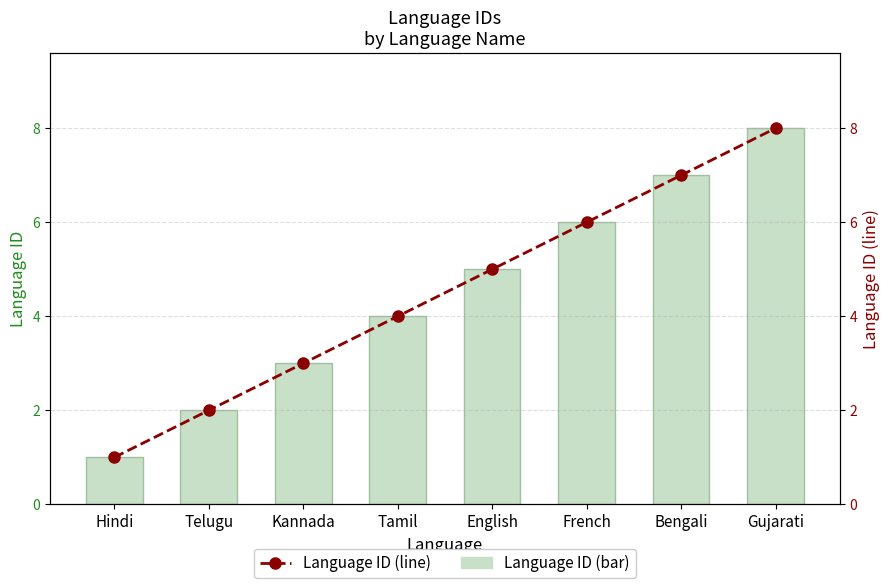

Reading left to right, what are all the values shown in this chart?

Language ID: Hindi=1	Telugu=2	Kannada=3	Tamil=4	English=5	French=6	Bengali=7	Gujarati=8
Language ID (line): Hindi=1	Telugu=2	Kannada=3	Tamil=4	English=5	French=6	Bengali=7	Gujarati=8